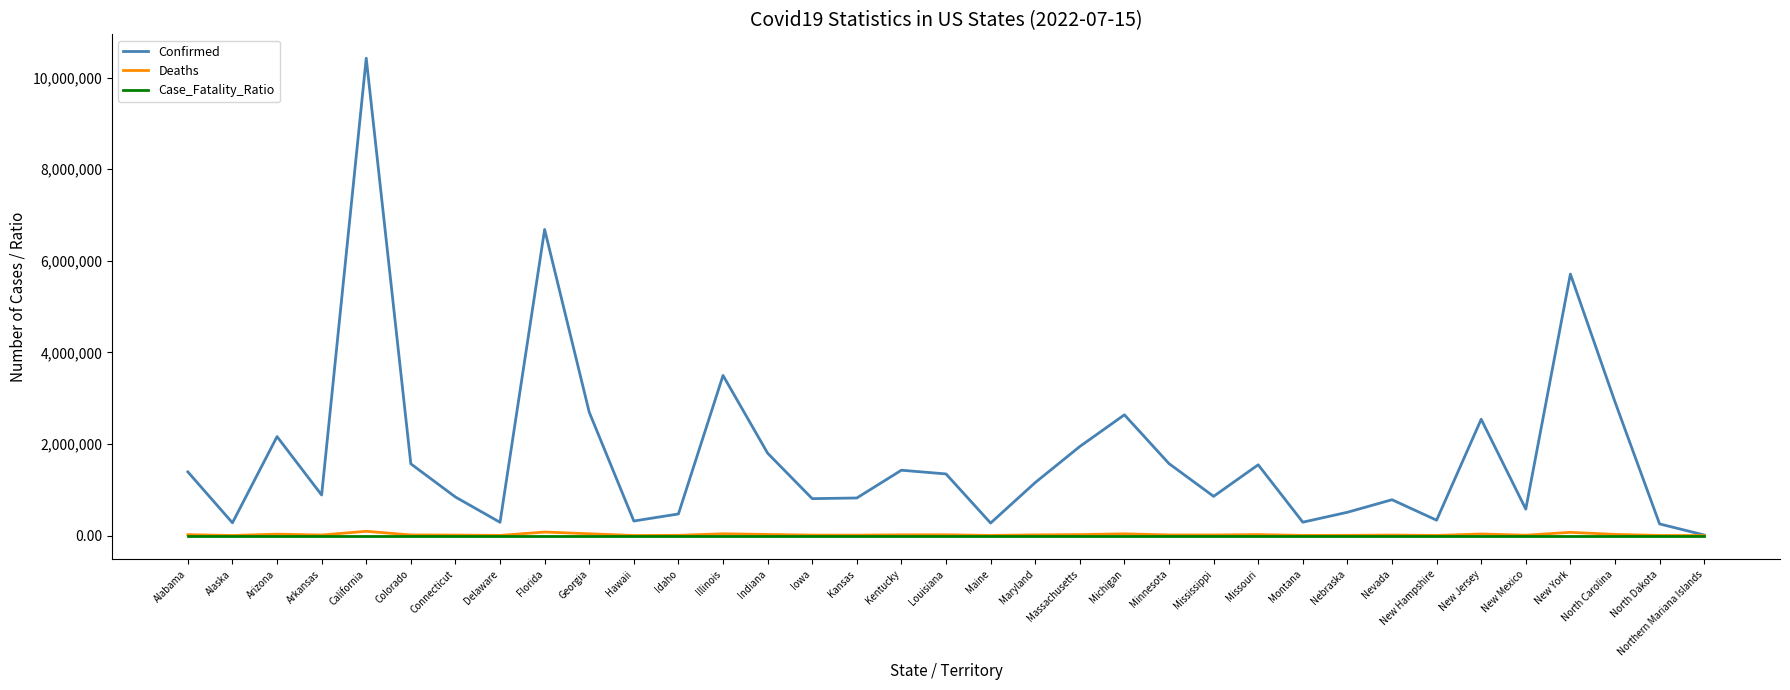

Which series changed the most between Colorado and Idaho?

Confirmed